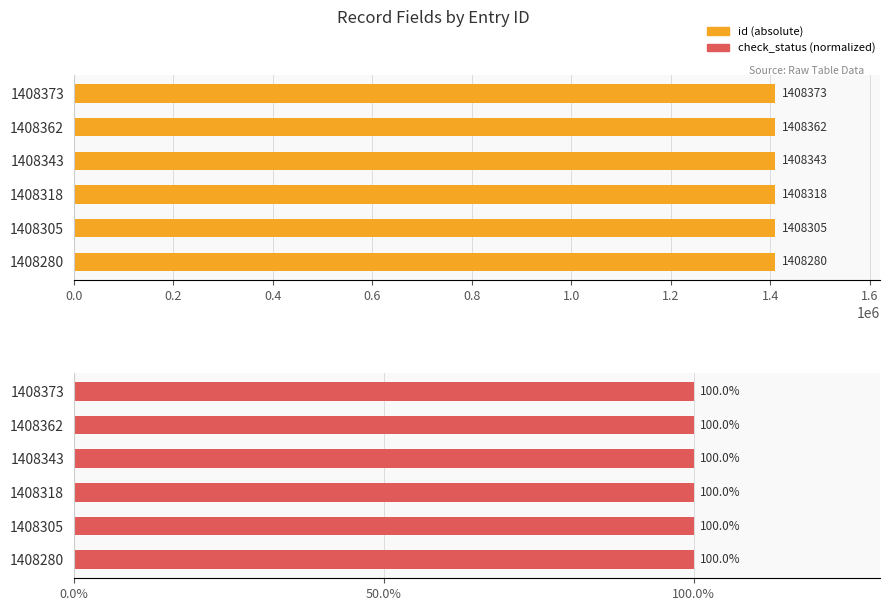

Is the value of id at 1.0 greater than the value of check_status at 0.0?

Yes